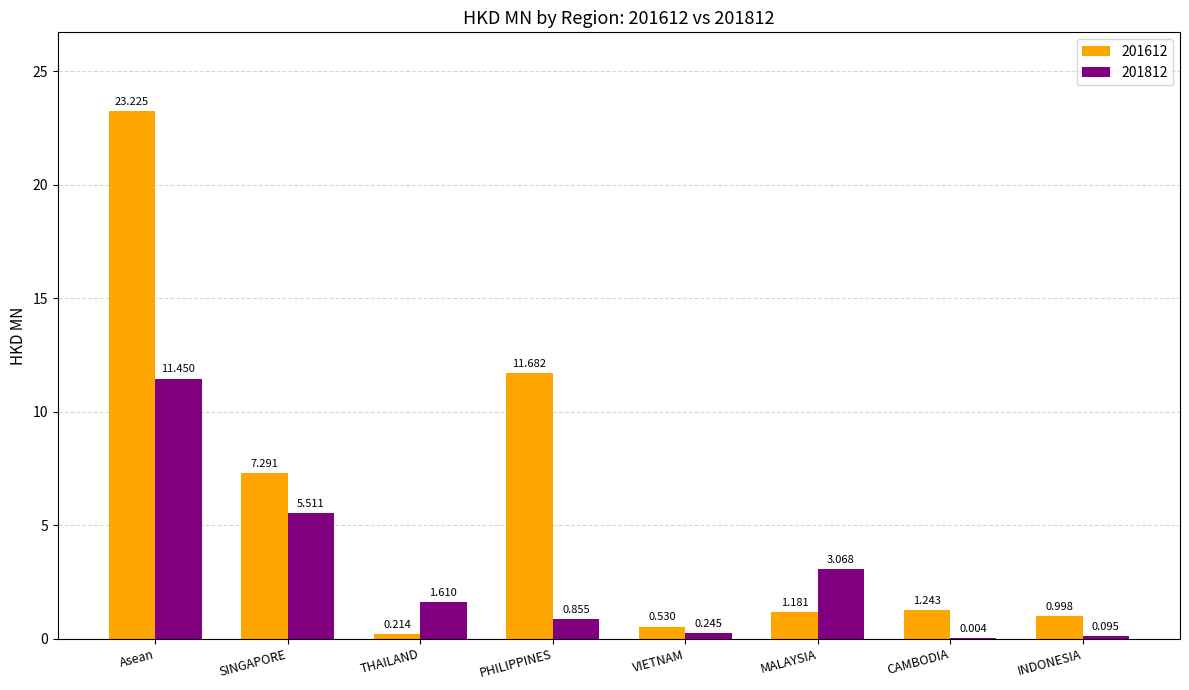

What is the sum of the 201812 values at SINGAPORE and MALAYSIA?

8.6